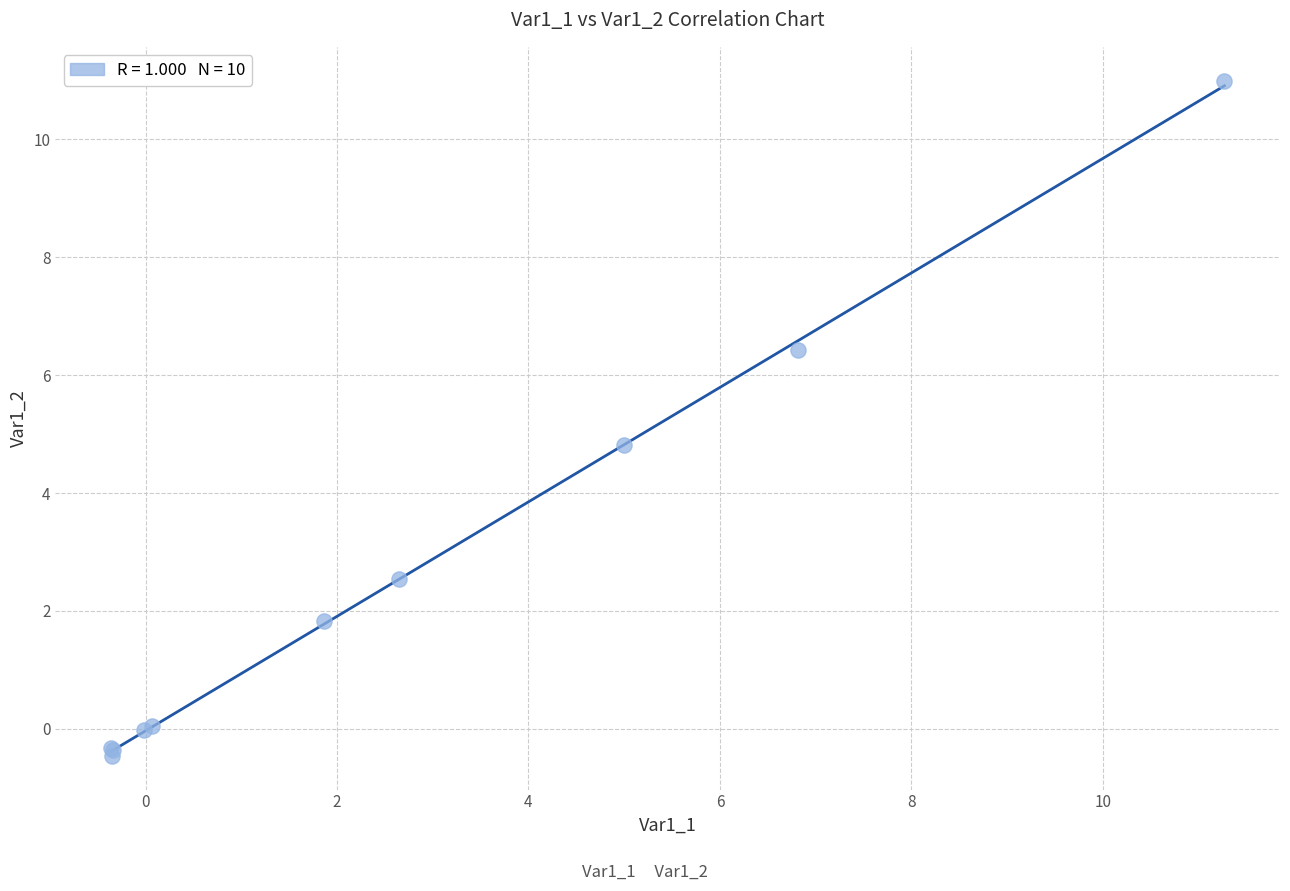

What Y value in the scatter plot is closest to 5?

4.8